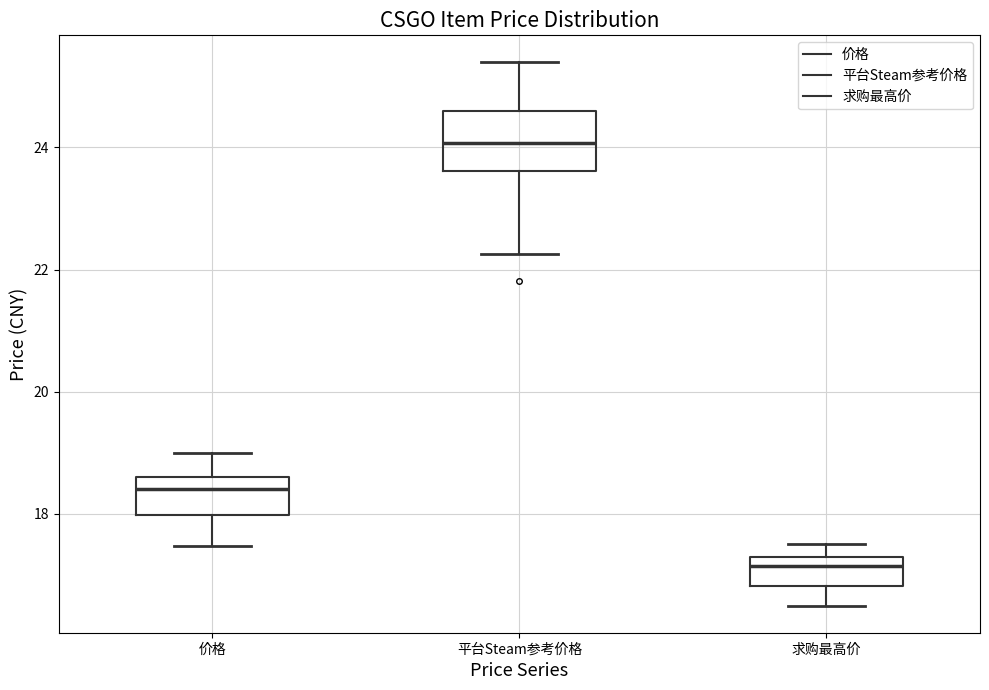

Where is the lower edge of the box for 价格 on the y-axis? The values are not printed on the chart, so give them approximately, as read against the axis.

18.0